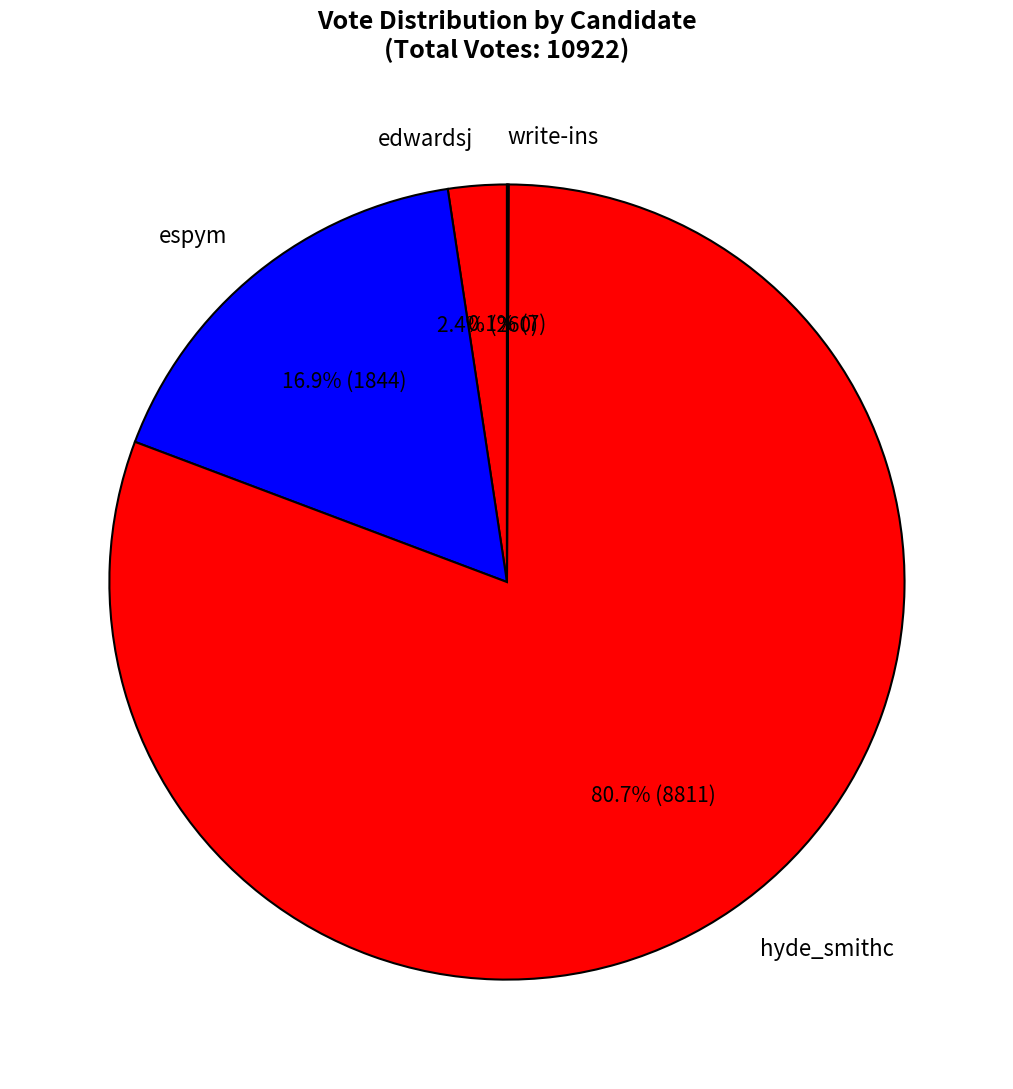

Is it true that hyde_smithc is 81% of the pie?

True